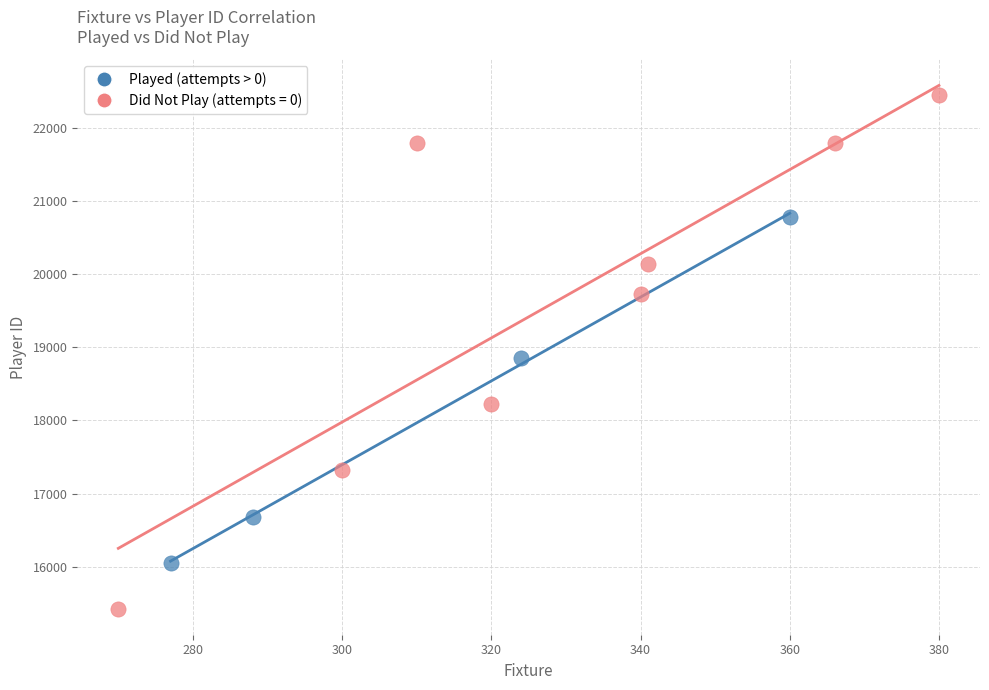

Which series reaches the maximum Y coordinate?

Did Not Play (attempts = 0)